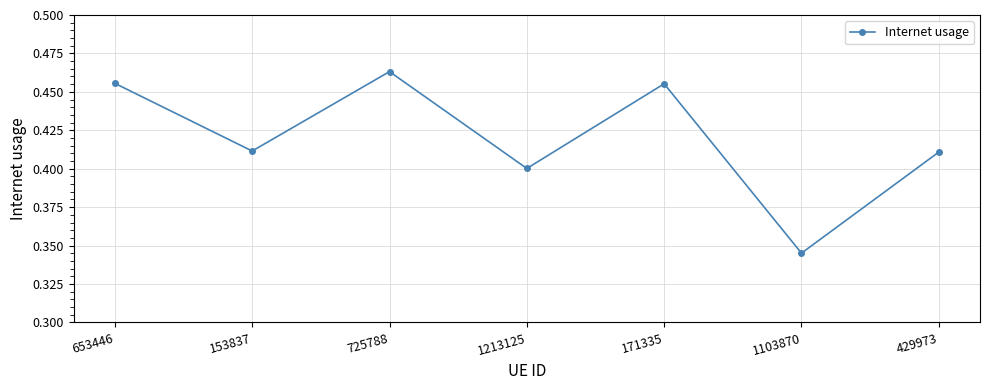

Between 653446 and 1213125, which is larger?

653446